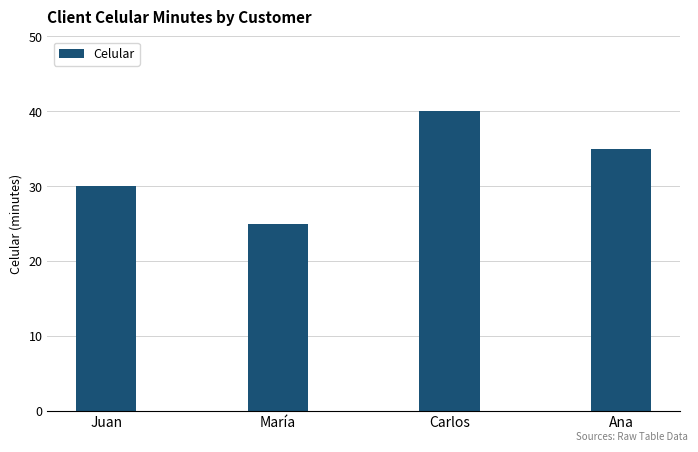

What is the value of the 4th bar from the left?

35